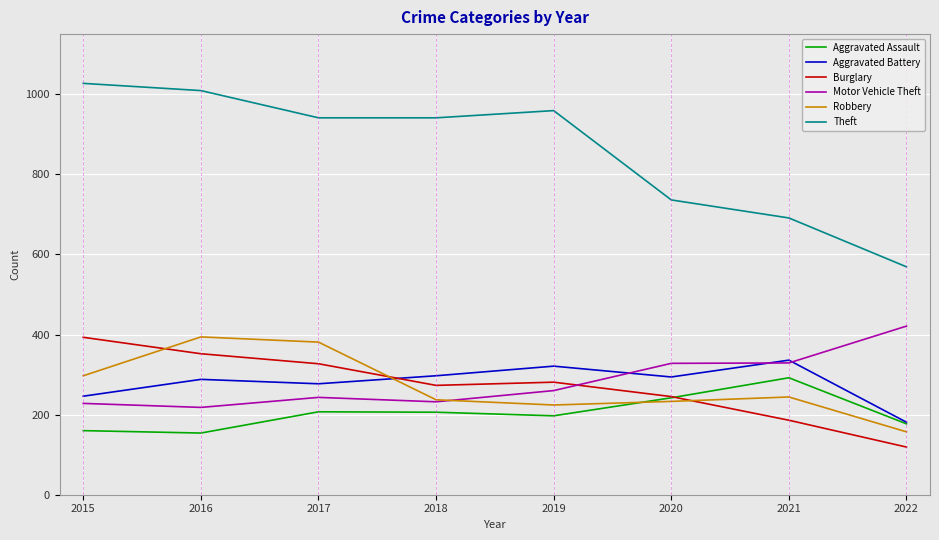

What is the sum of all Aggravated Battery values?

2240